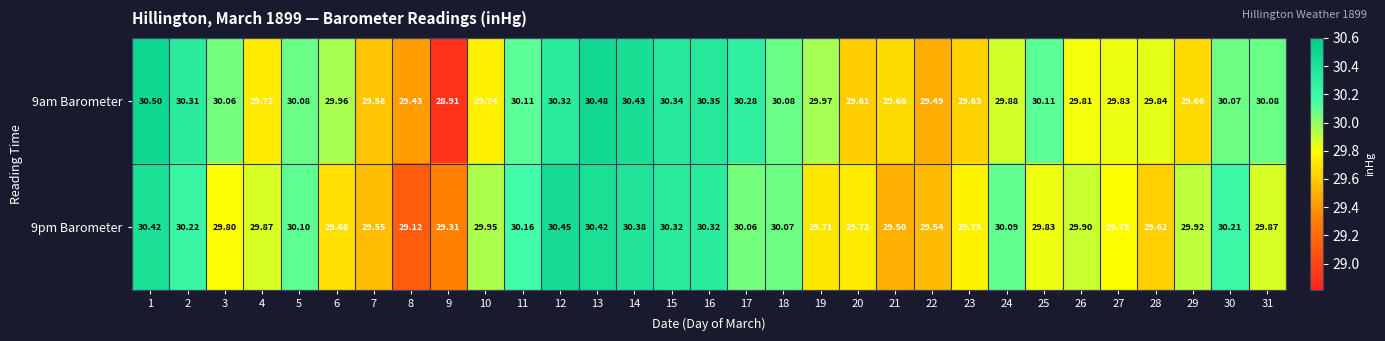

Which series changed the most between 18 and 31?

9pm Barometer